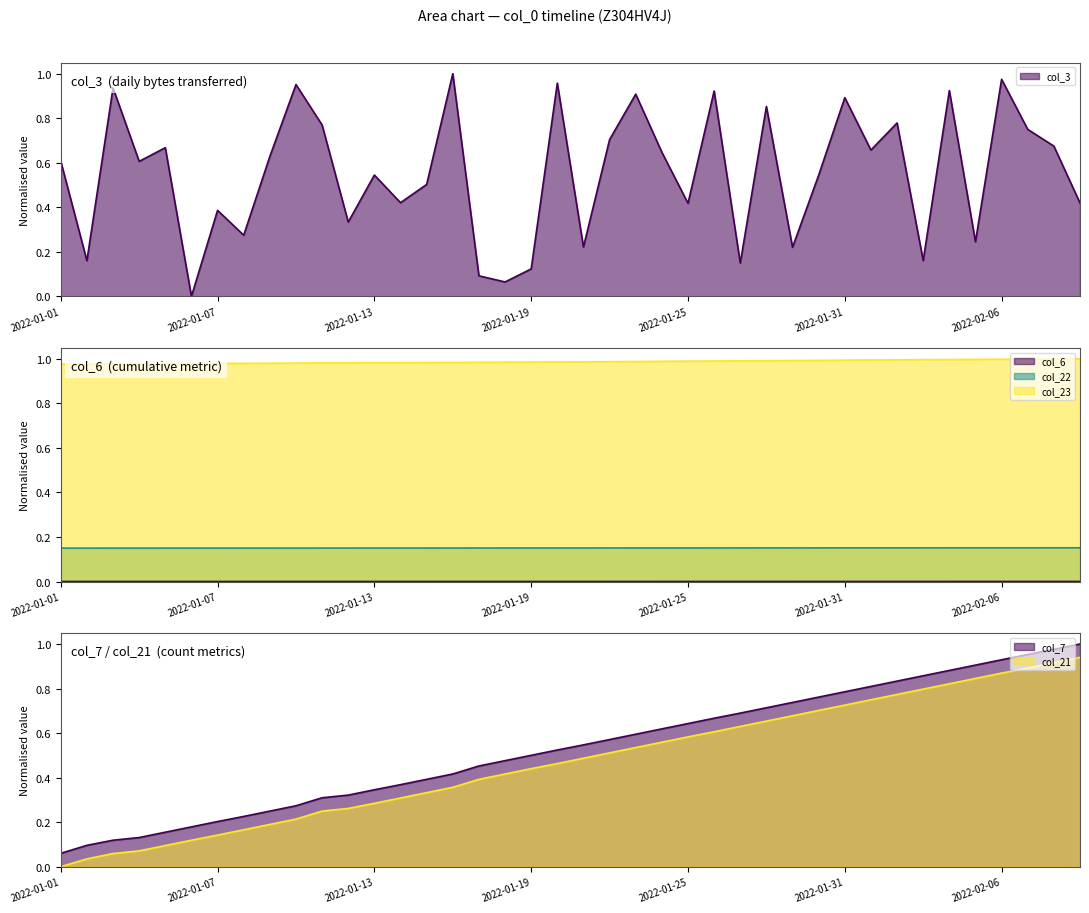

How many values in the col_6 series exceed 0?

39